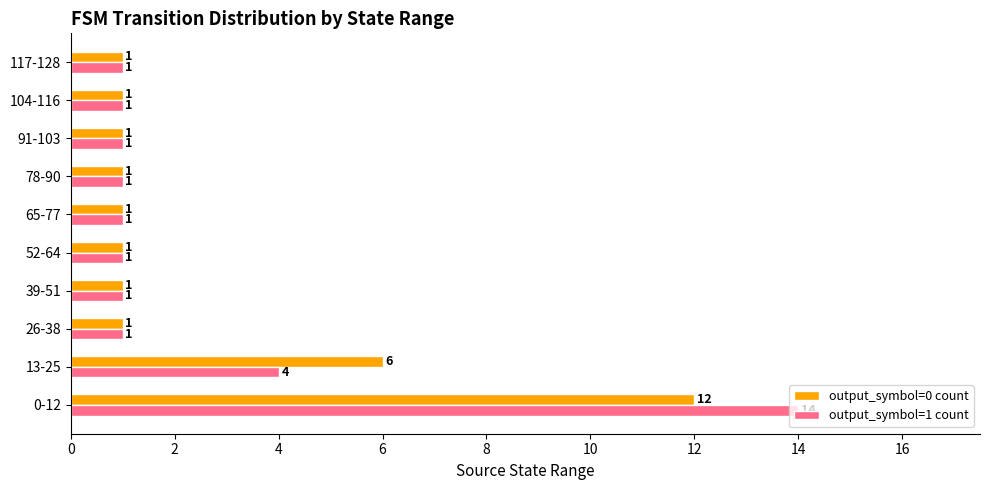

What is the highest value of the output_symbol=0 count series?

12